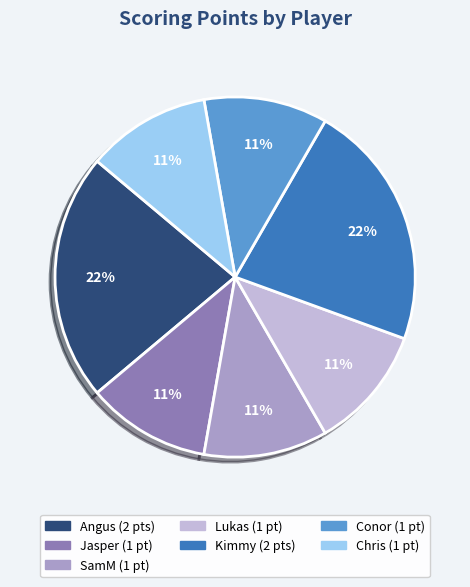

To the nearest percent, what is the average slice percentage?

14%